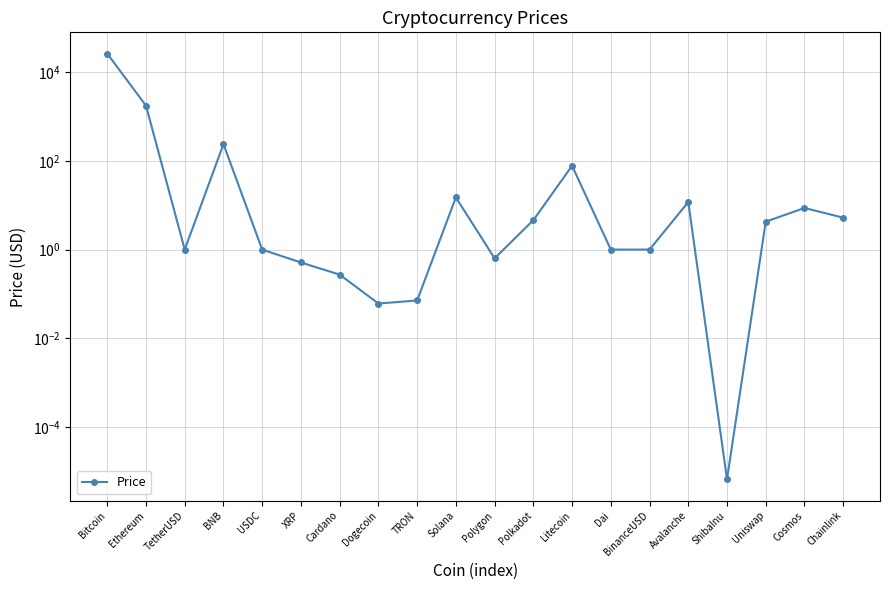

At which category does the data reach its first local peak?

BNB